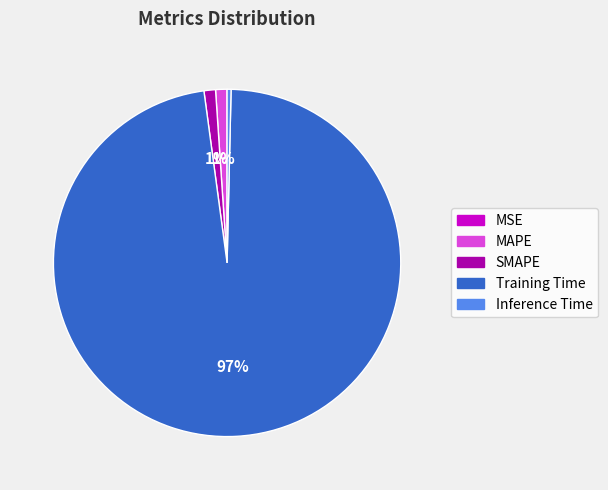

Is the sum of MAPE and SMAPE greater than half?

No